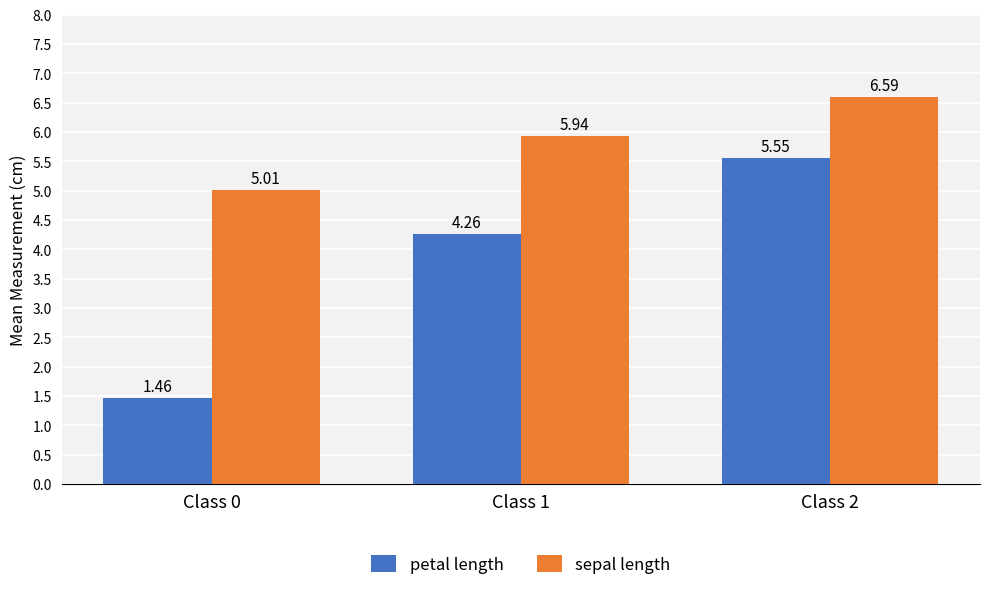

At which label does sepal length reach its minimum?

Class 0